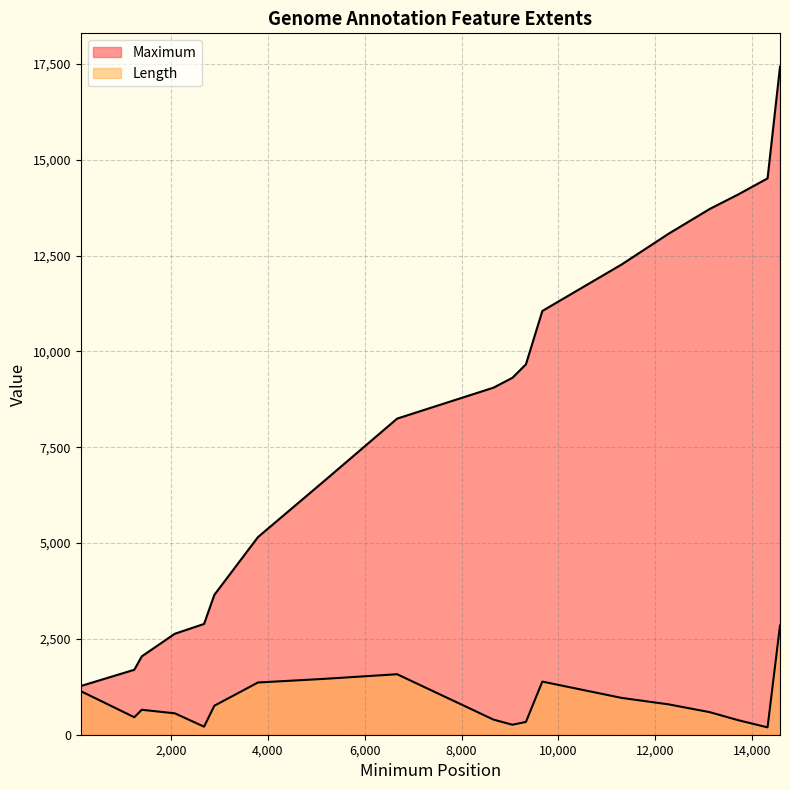

True or false: Maximum and Length intersect in this chart.

False